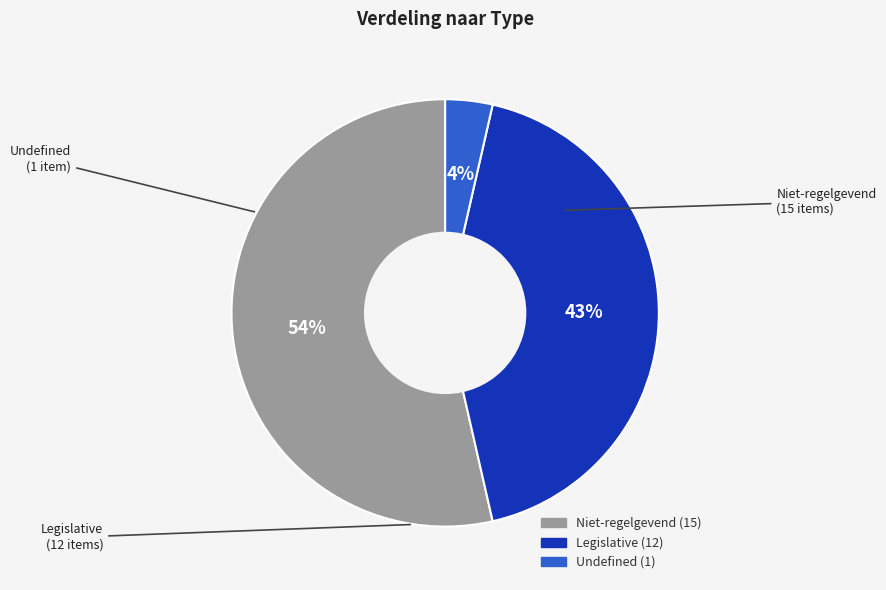

True or false: Niet-regelgevend accounts for 54% of the total.

True